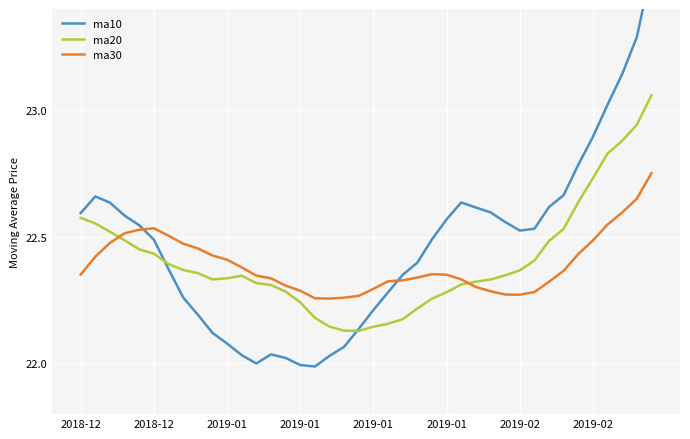

How many interior local peaks does the ma20 series have?

1